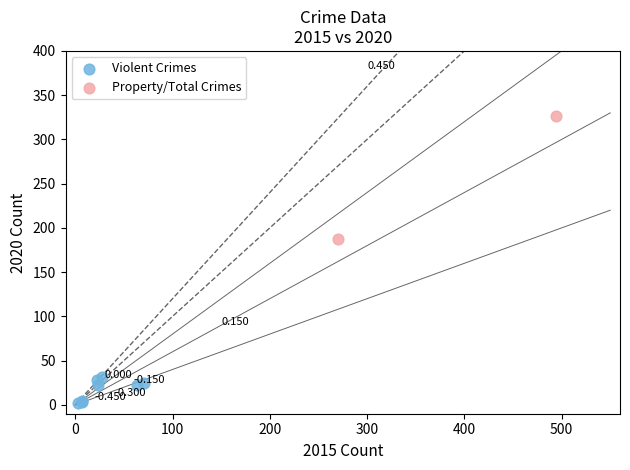

Which series has the largest Y range (max minus min)?

Property/Total Crimes